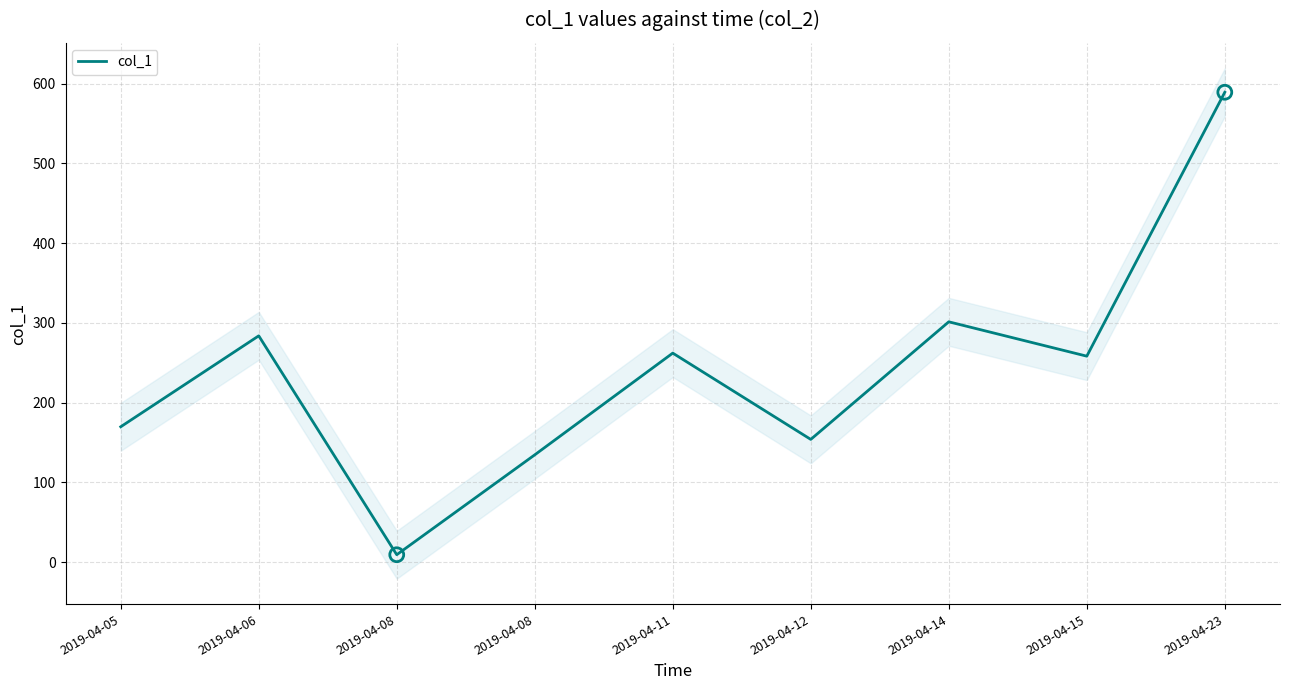

Between 2019-04-08 and 2019-04-12, which is larger?

2019-04-12